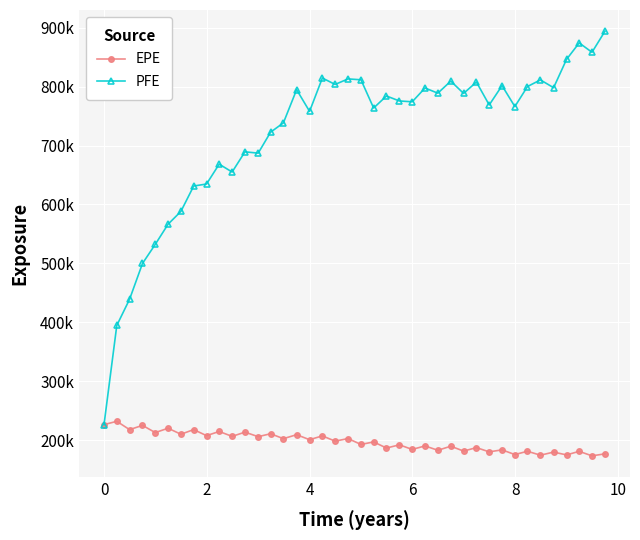

What are all the series names shown in the legend?

EPE, PFE